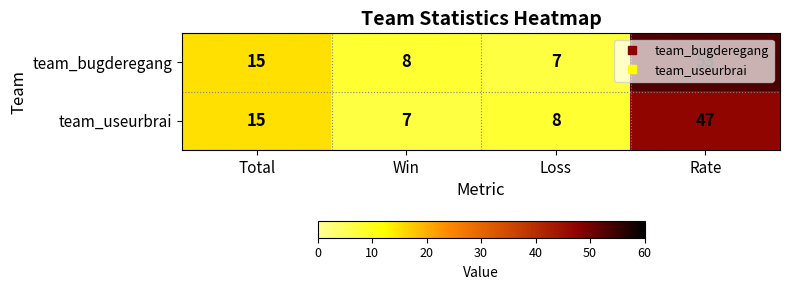

Is it true that team_bugderegang equals 3 at Win?

False